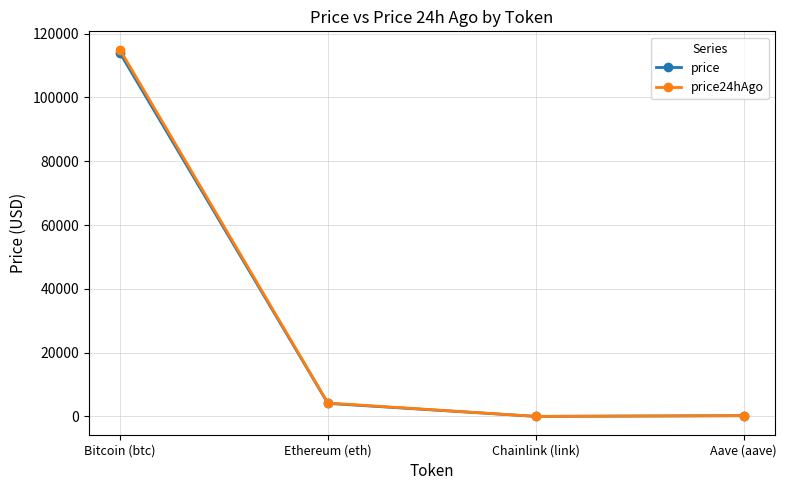

What is the total value across all series at Bitcoin (btc)?

228931.0